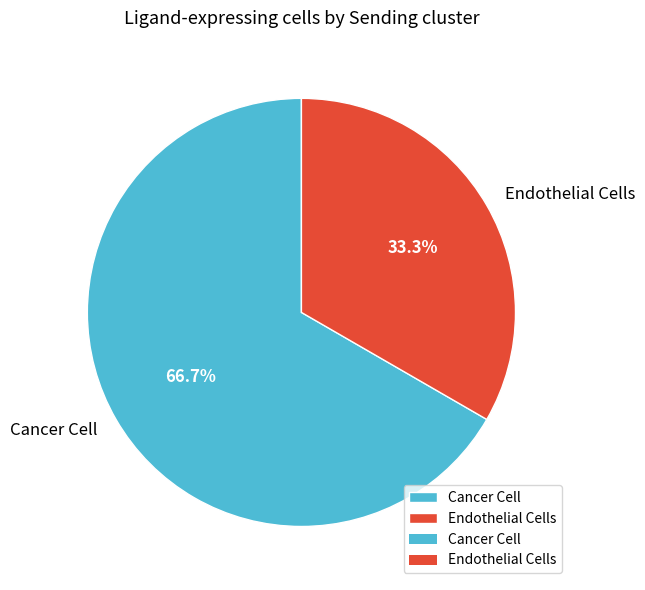

Which category has the biggest portion of the pie?

Cancer Cell